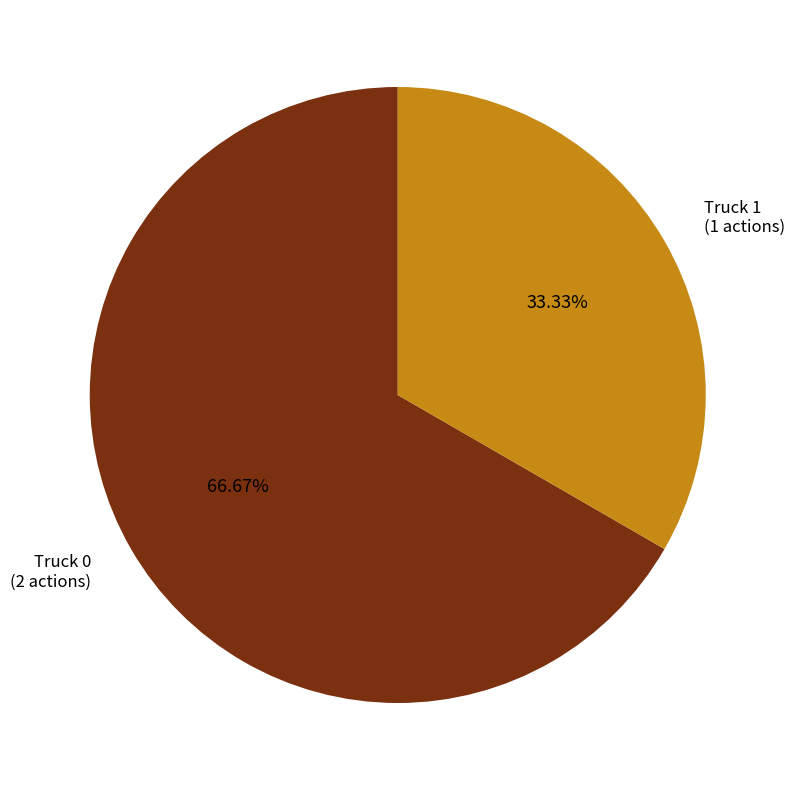

What portion of the pie excludes Truck 1?

66.7%